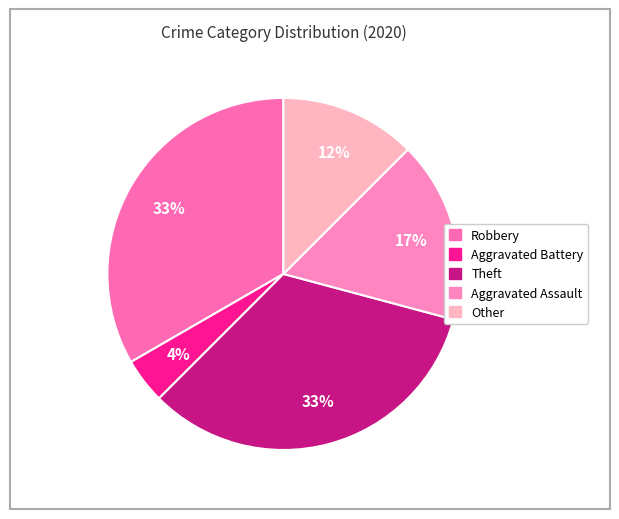

The Theft slice represents 24% of the pie. True or false?

False